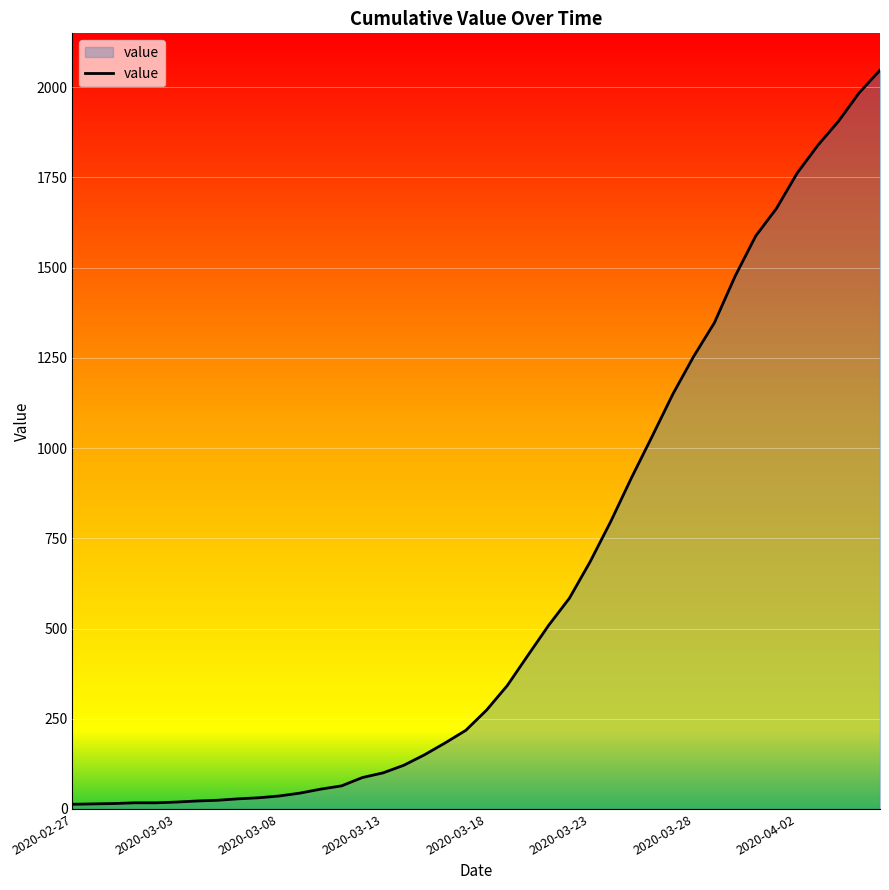

How many distinct data groups are displayed?

1